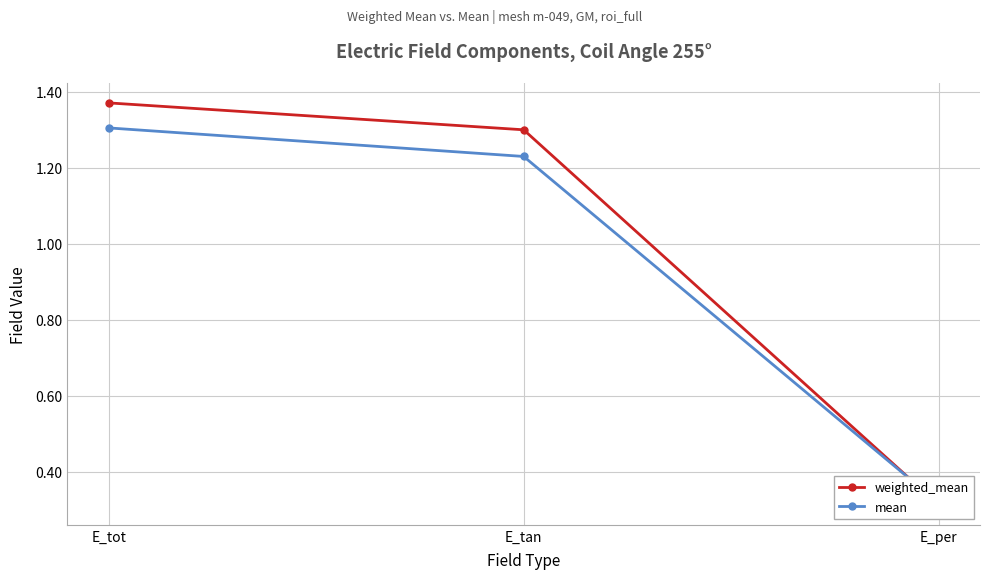

What is the minimum value for weighted_mean?

0.3